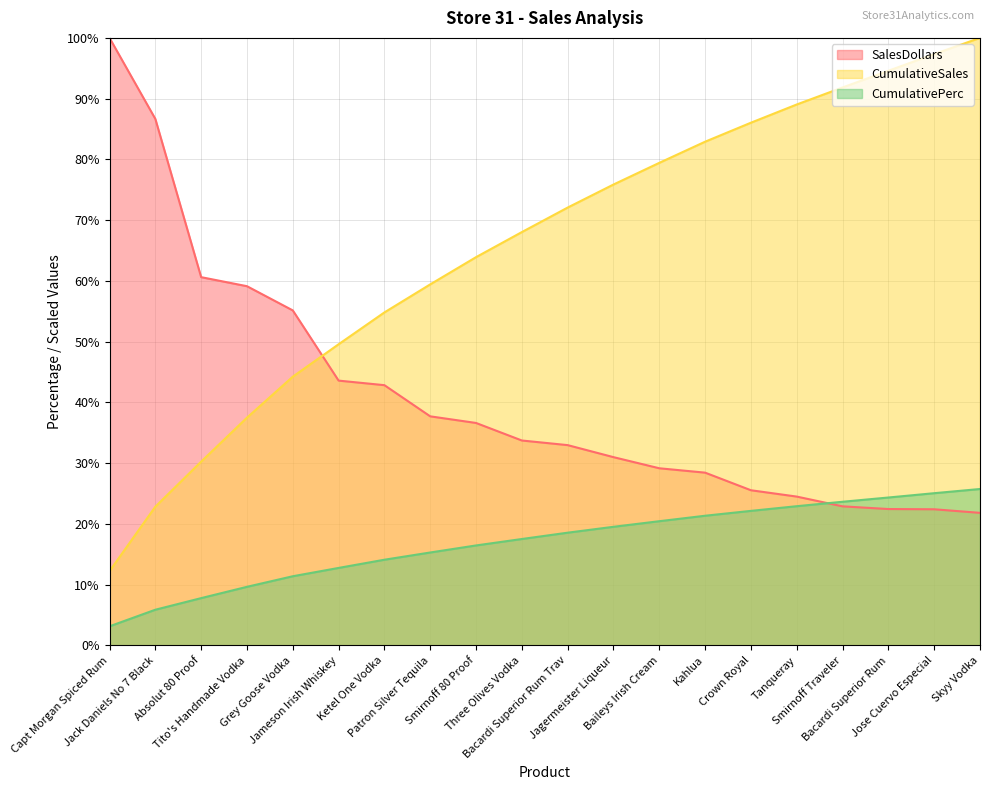

True or false: SalesDollars and CumulativeSales intersect in this chart.

True